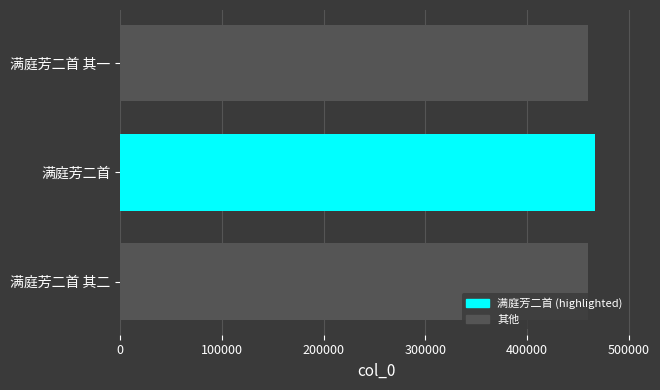

Approximately how many times larger is the value at 满庭芳二首 compared to 满庭芳二首 其一?

1.0